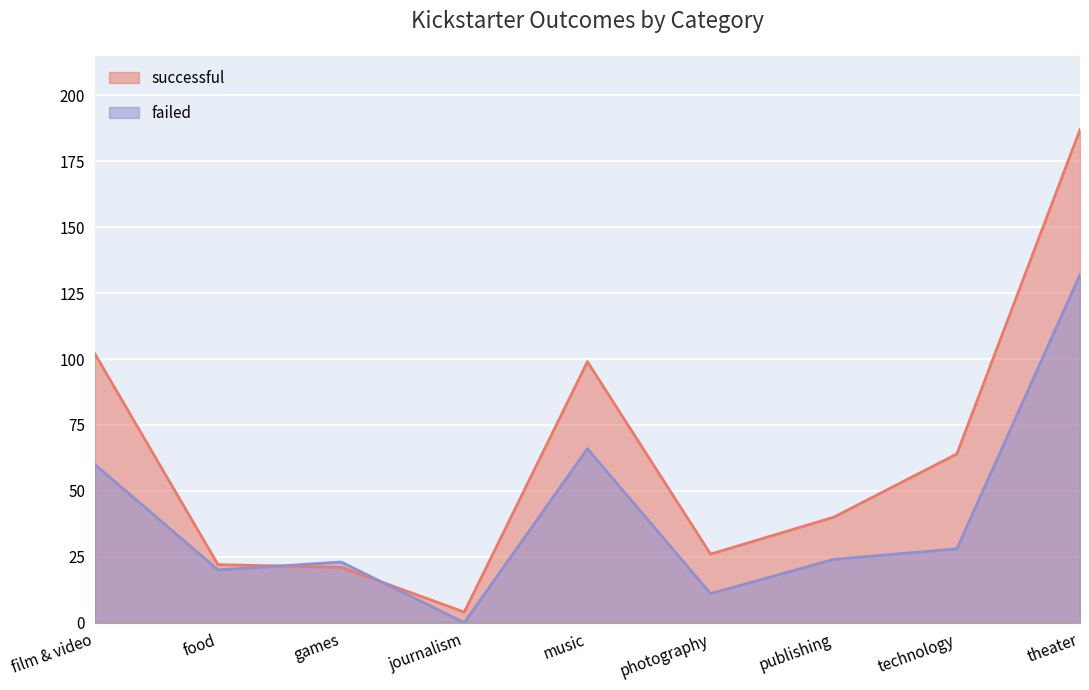

What is the label of the 6th point from the right?

journalism